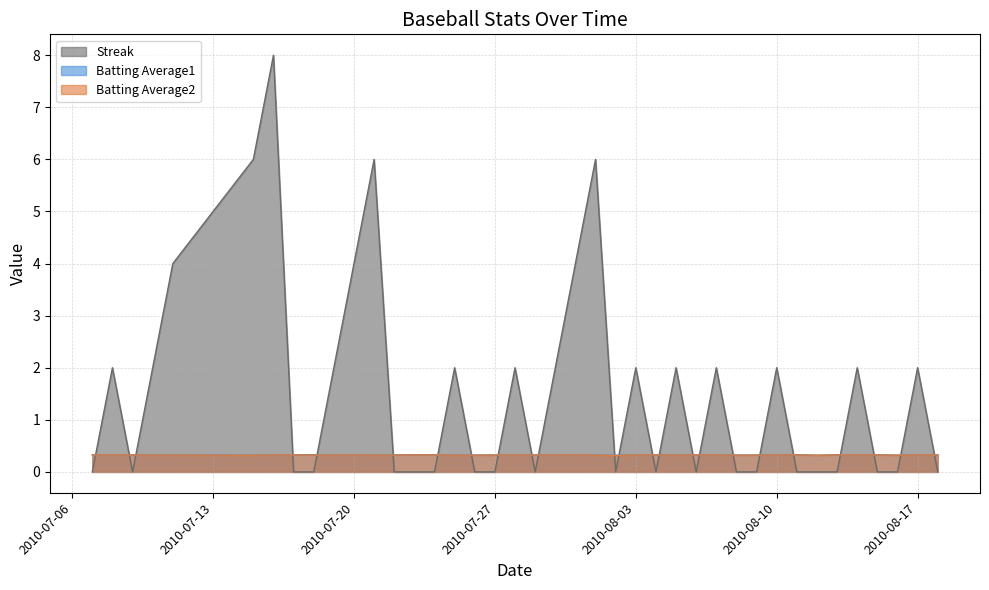

How many values in Streak are above zero?

19